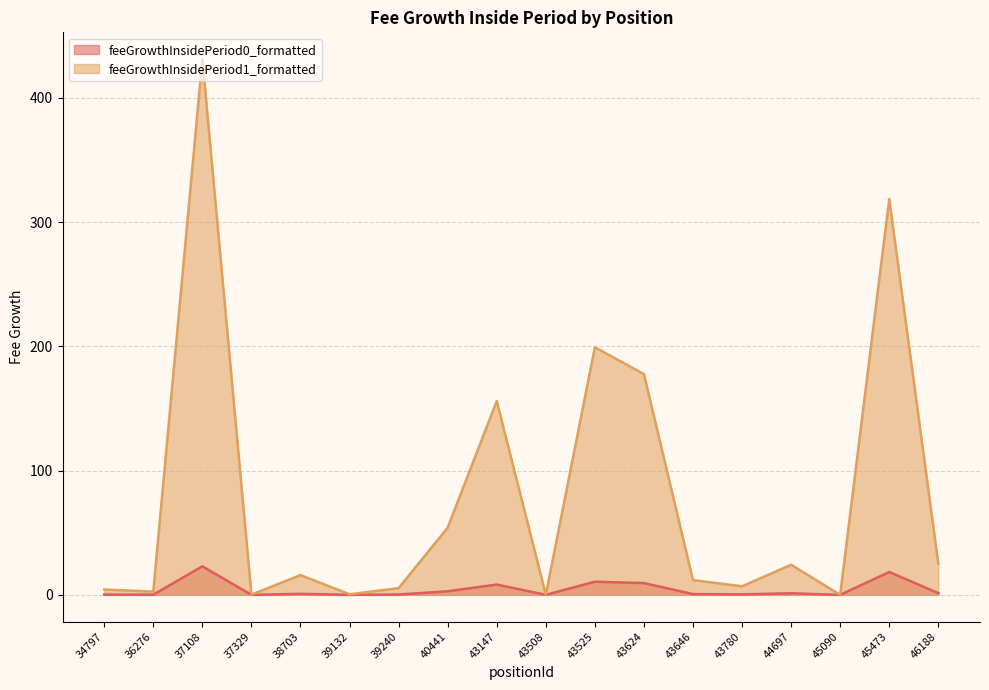

What are all the series names shown in the legend?

feeGrowthInsidePeriod0_formatted, feeGrowthInsidePeriod1_formatted